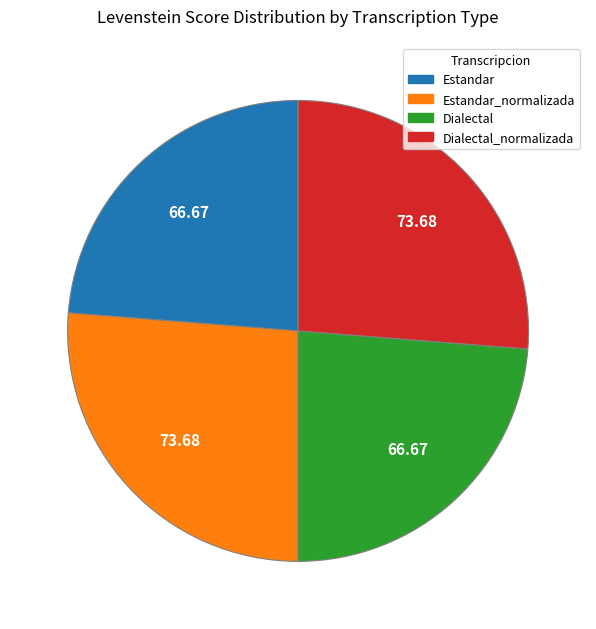

The Estandar_normalizada slice represents 26% of the pie. True or false?

True